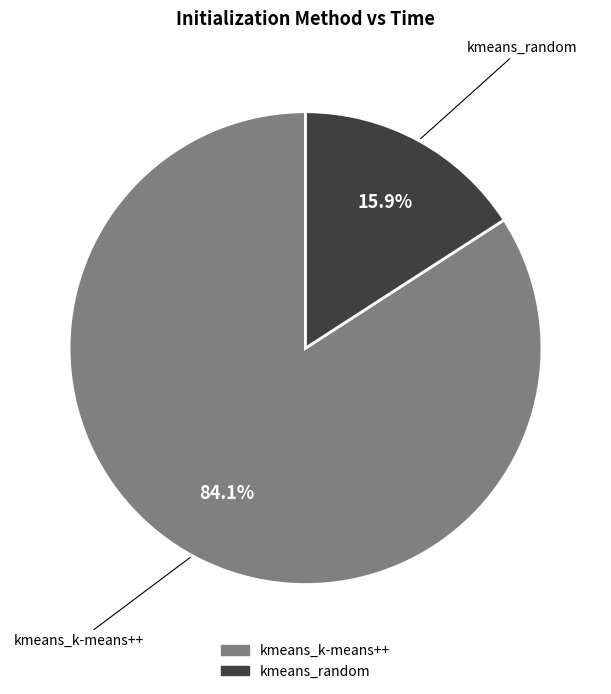

The kmeans_random slice represents 2% of the pie. True or false?

False